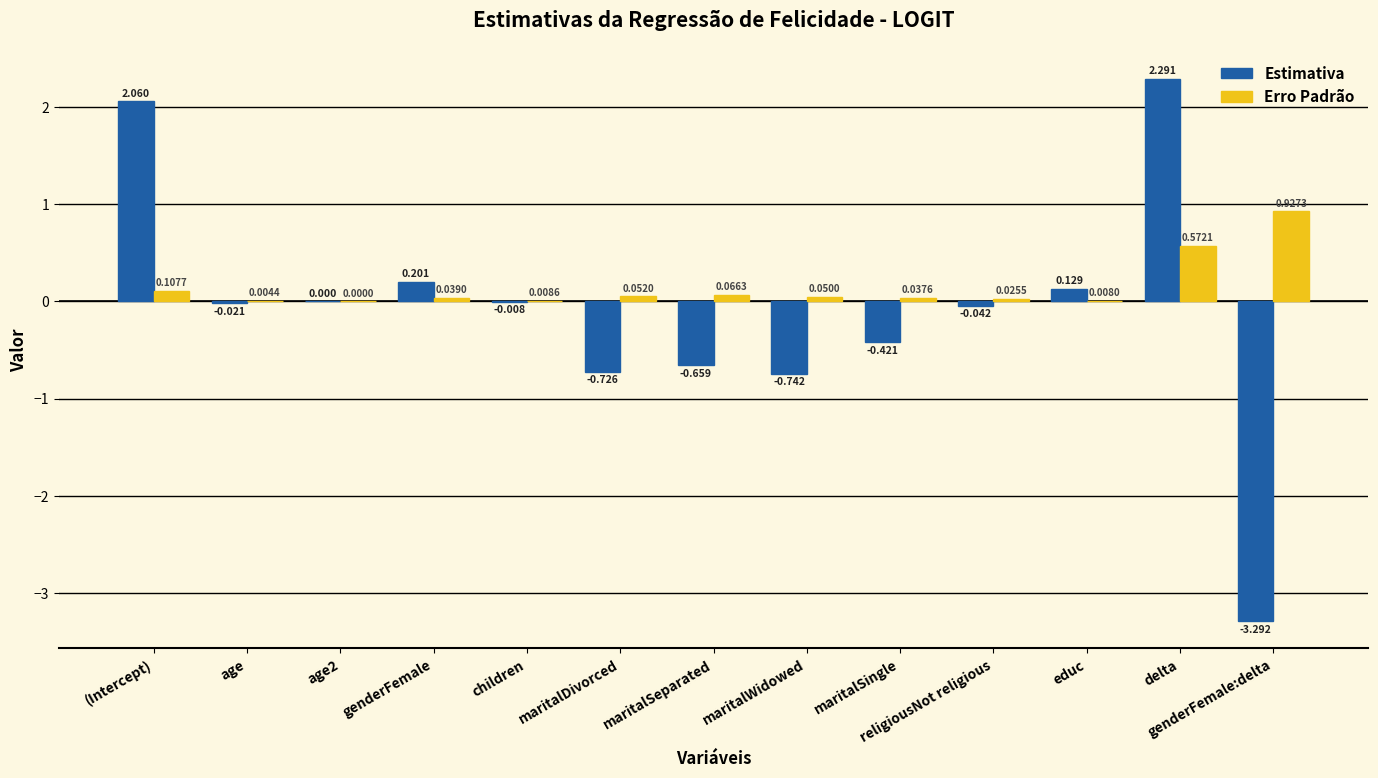

How many distinct data groups are displayed?

2